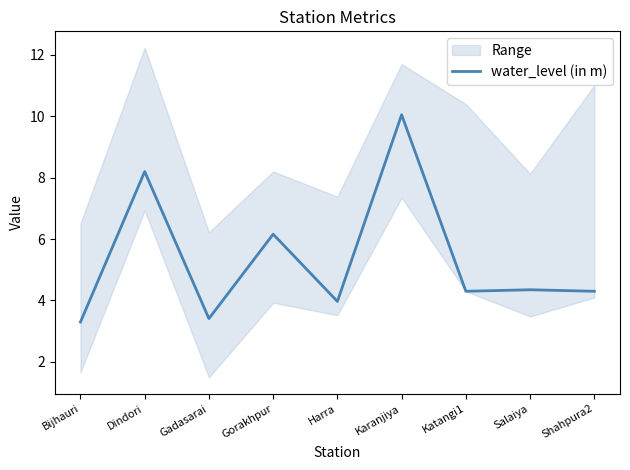

List the labels in order of value, largest first.

Karanjiya, Dindori, Gorakhpur, Salaiya, Katangi1, Shahpura2, Harra, Gadasarai, Bijhauri